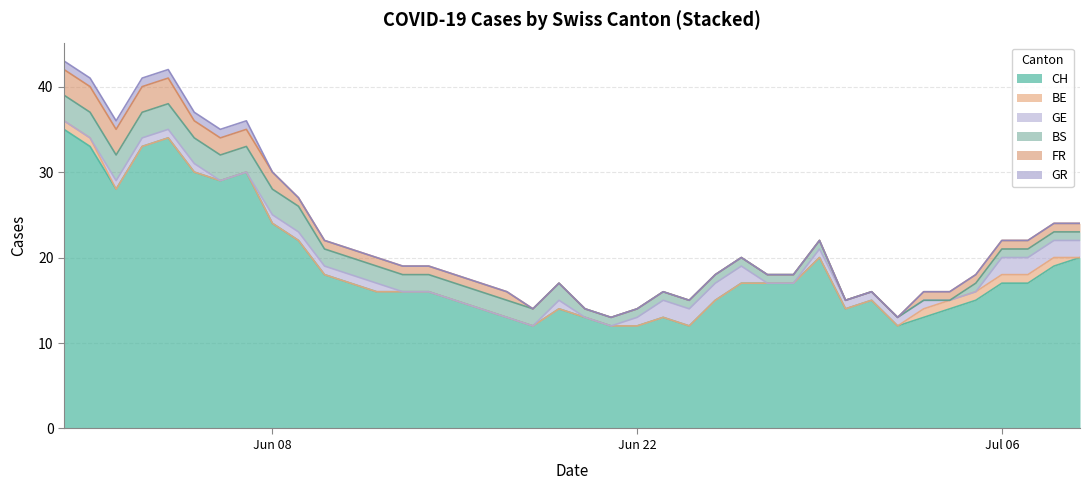

True or false: CH and BE cross at least once.

False